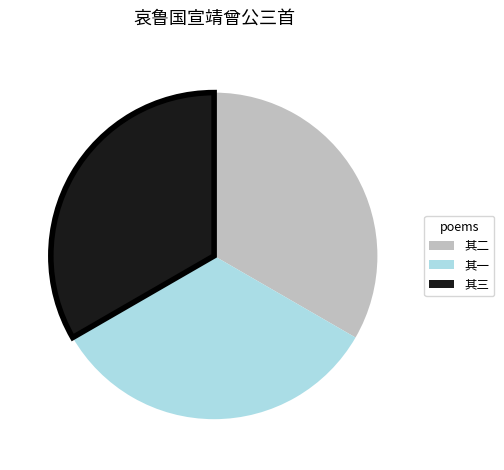

Is there a majority slice in this chart?

No